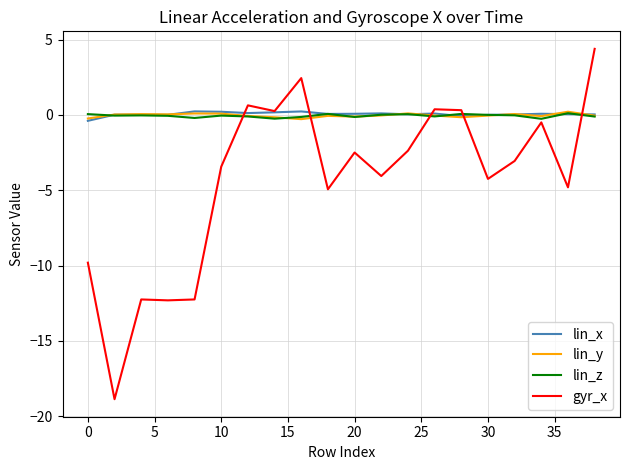

What is the greatest value displayed?

4.4